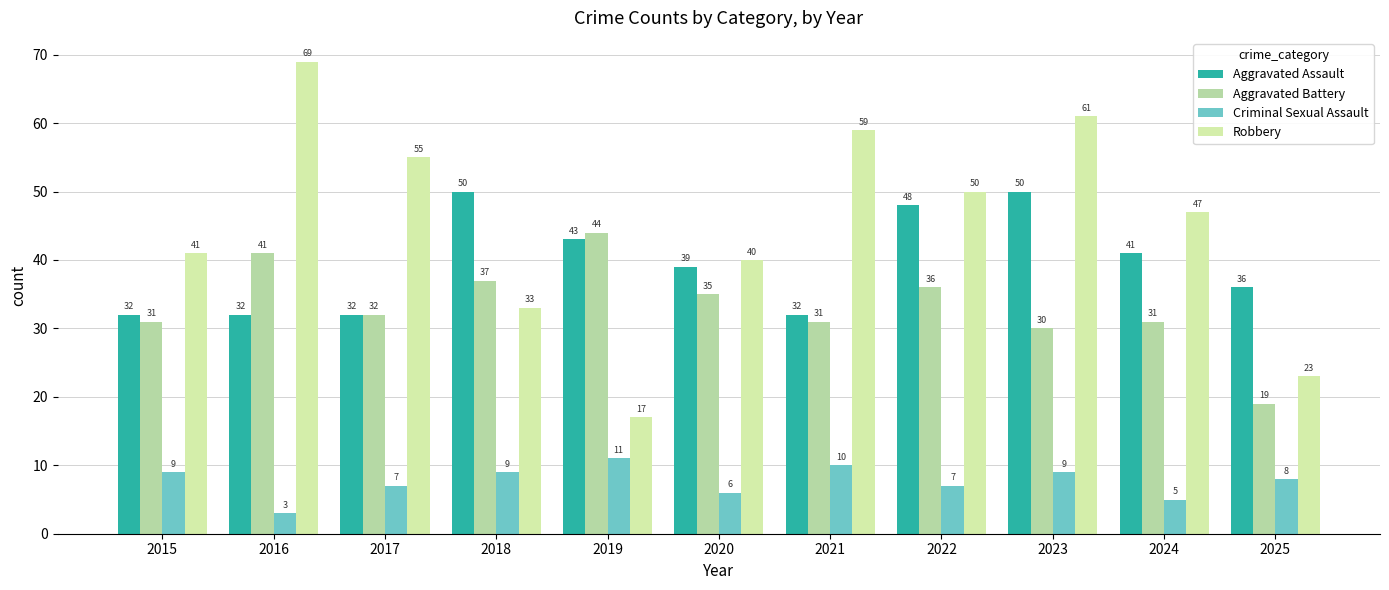

Reading left to right, what are all the values shown in this chart?

Aggravated Assault: 2015=32	2016=32	2017=32	2018=50	2019=43	2020=39	2021=32	2022=48	2023=50	2024=41	2025=36
Aggravated Battery: 2015=31	2016=41	2017=32	2018=37	2019=44	2020=35	2021=31	2022=36	2023=30	2024=31	2025=19
Criminal Sexual Assault: 2015=9	2016=3	2017=7	2018=9	2019=11	2020=6	2021=10	2022=7	2023=9	2024=5	2025=8
Robbery: 2015=41	2016=69	2017=55	2018=33	2019=17	2020=40	2021=59	2022=50	2023=61	2024=47	2025=23